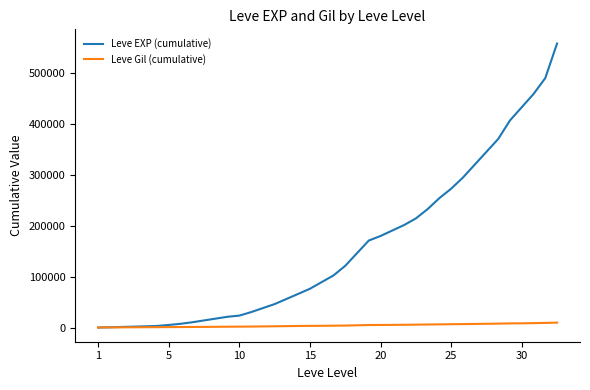

At how many categories does at least one series exceed 86204?

21